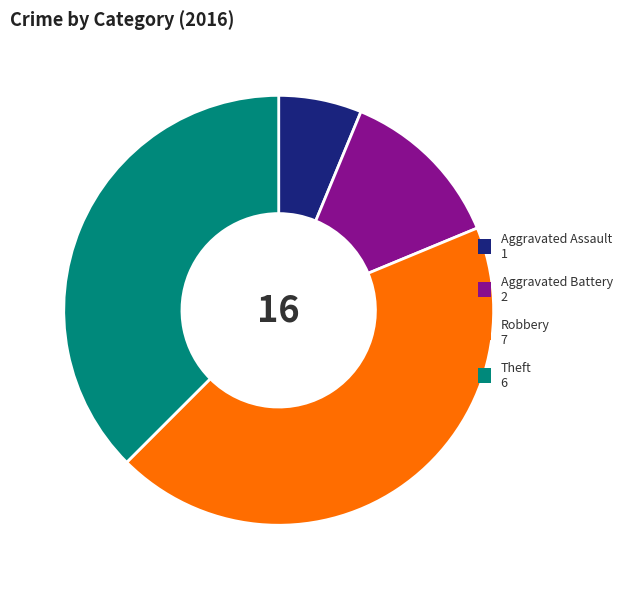

Rank the categories by value from highest to lowest.

Robbery, Theft, Aggravated Battery, Aggravated Assault